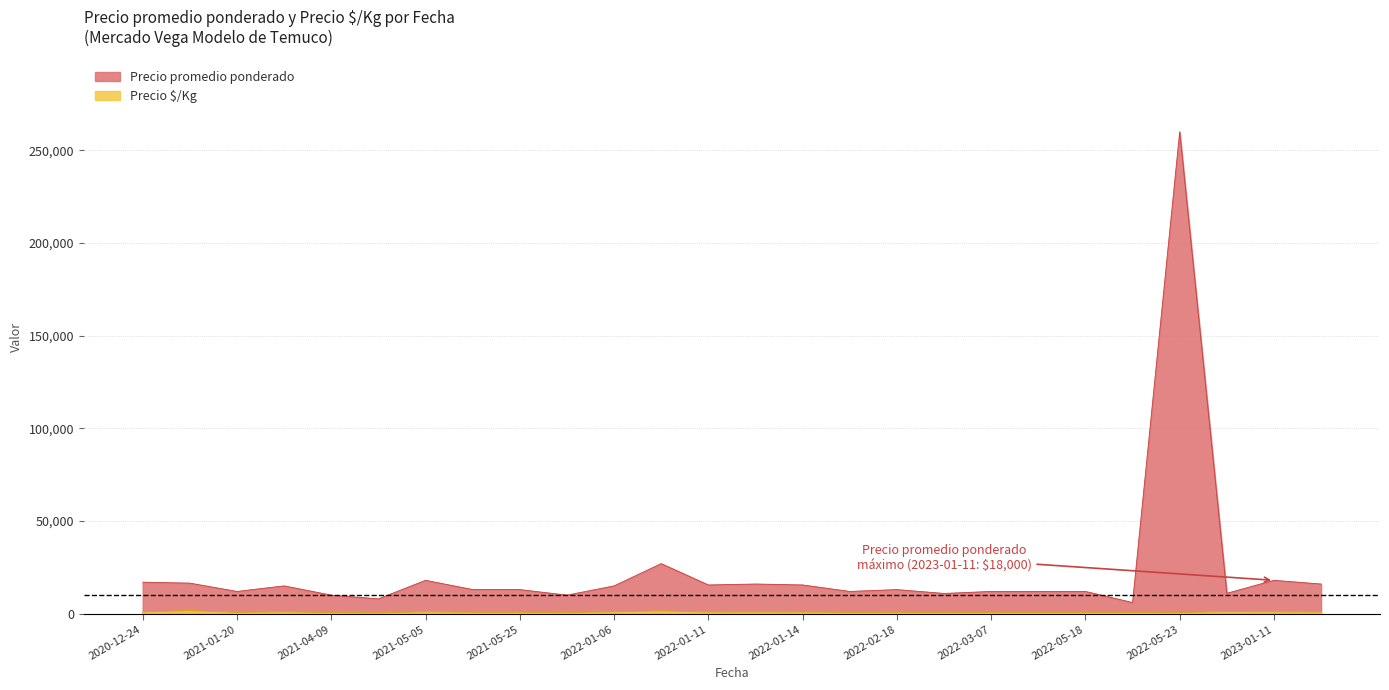

What value does the Precio promedio ponderado series have at 2022-05-23, to the nearest 10?

260000